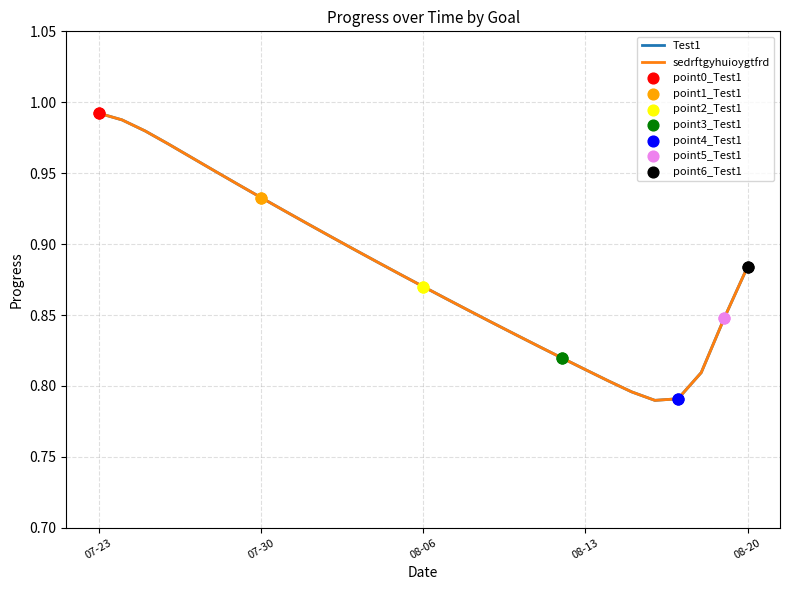

Does the chart have visible grid lines?

Yes